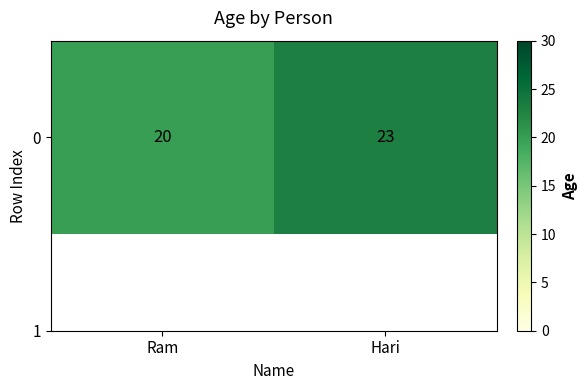

What is the change in value from Ram to Hari?

+3